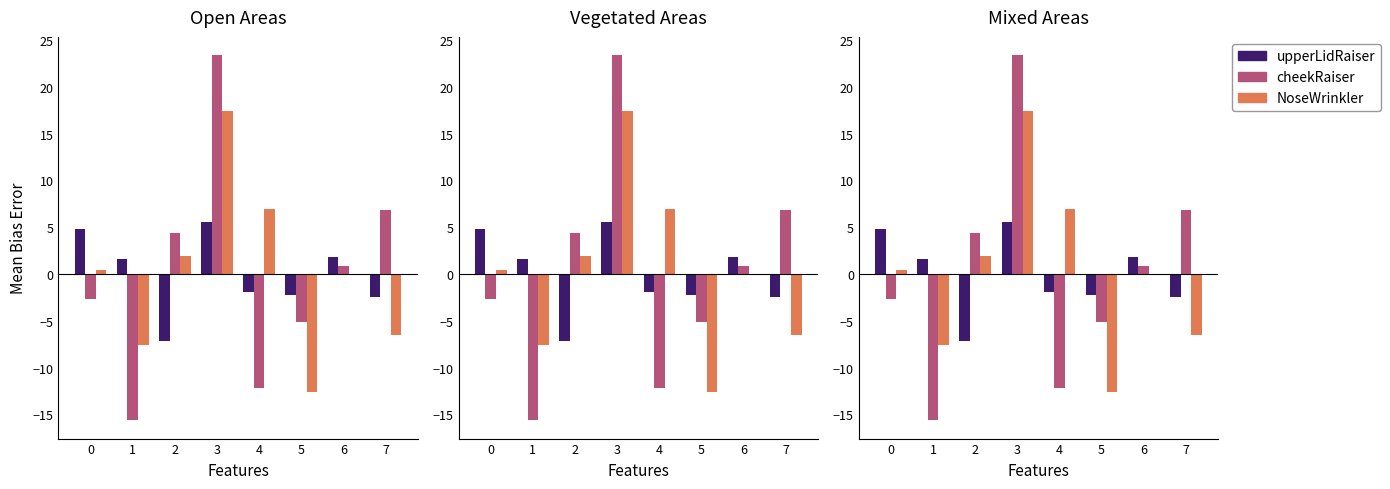

The cheekRaiser series shows 0.9 at 6. True or false?

True